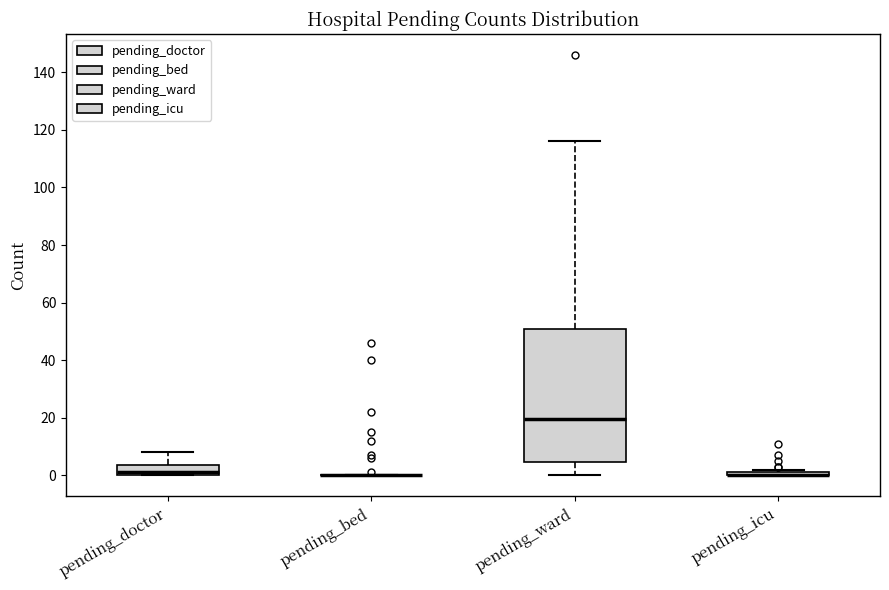

Which box is the tallest, from its lower edge to its upper edge?

pending_ward